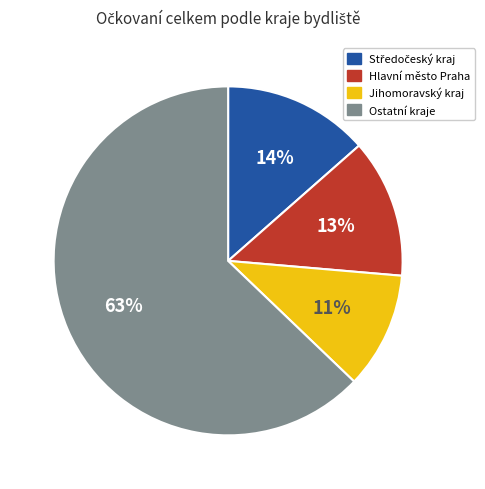

Is there any slice that represents more than half of the pie?

Yes